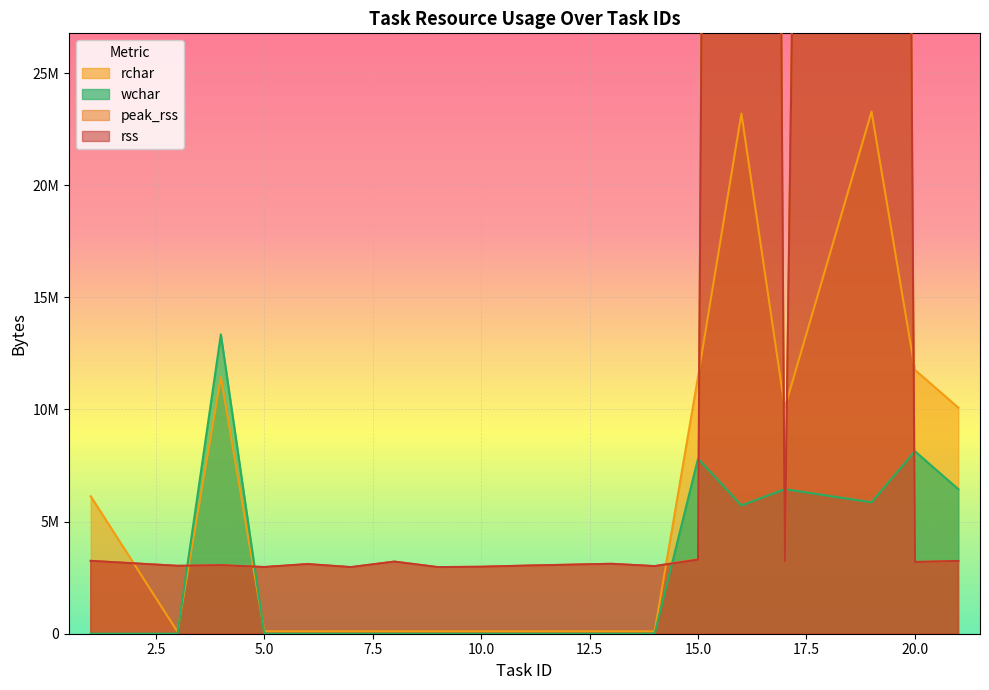

What is the total value across all series at 11?

6177960